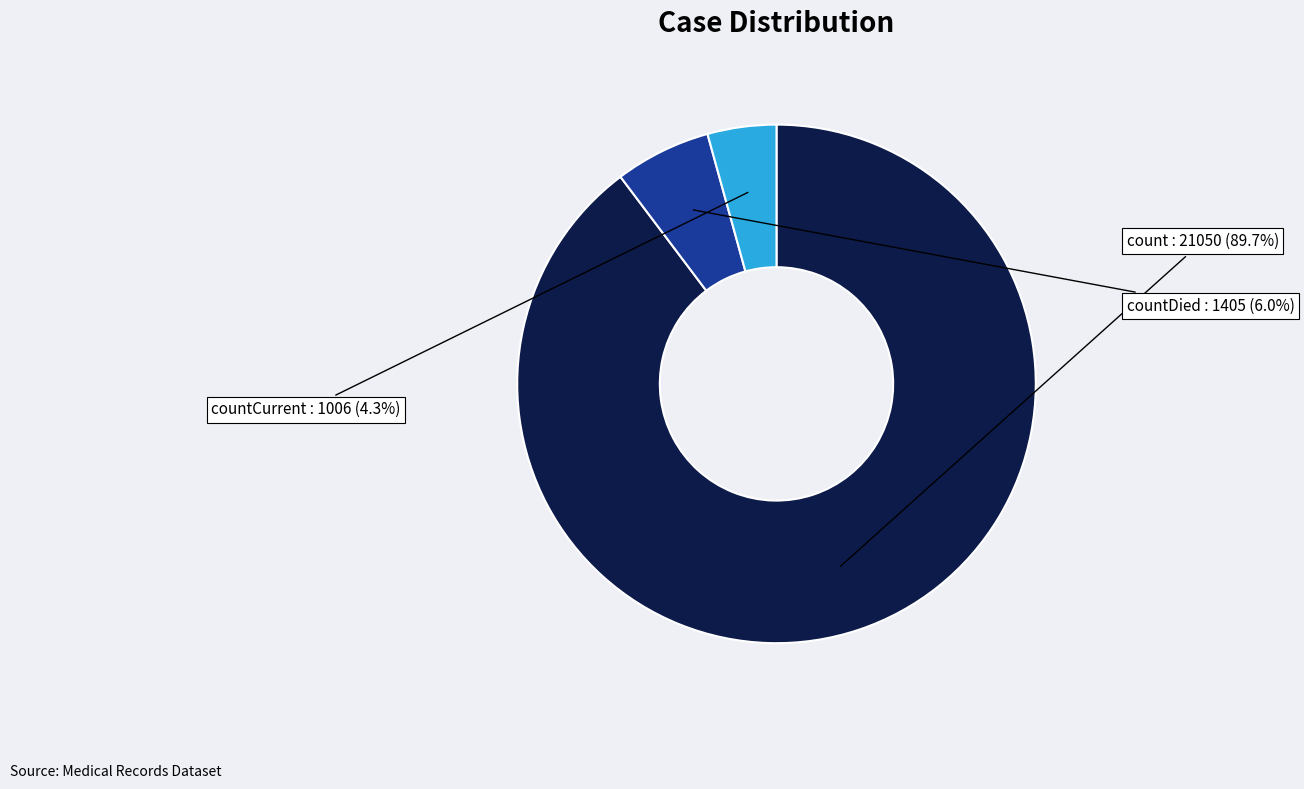

Which slice is the largest?

count